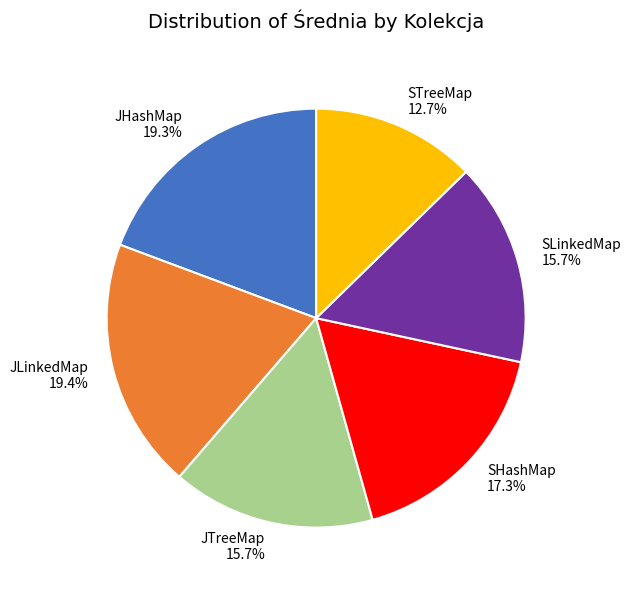

Count the number of slices in the pie.

6